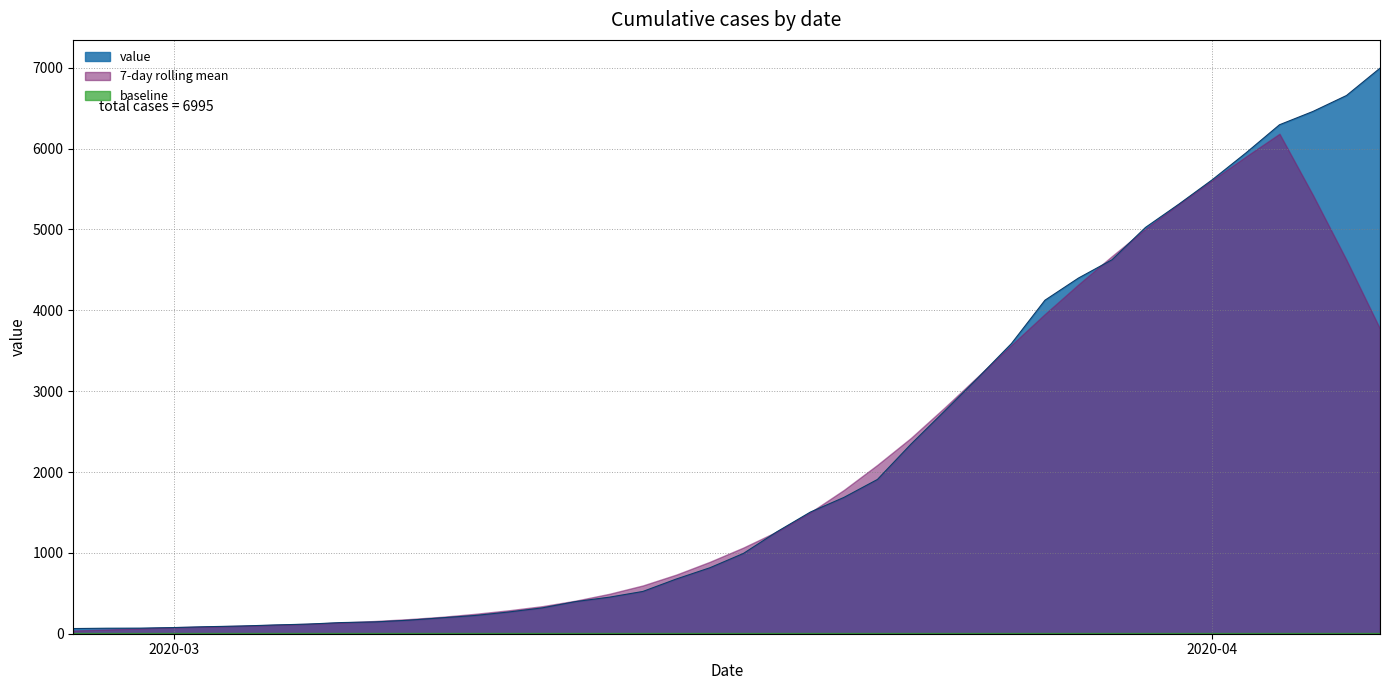

What is the change in value from 2020-03-08 to 2020-03-28?

+4232